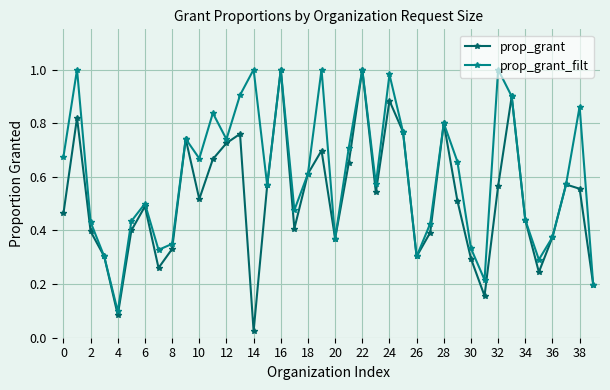

Which series has the largest total across all categories?

prop_grant_filt